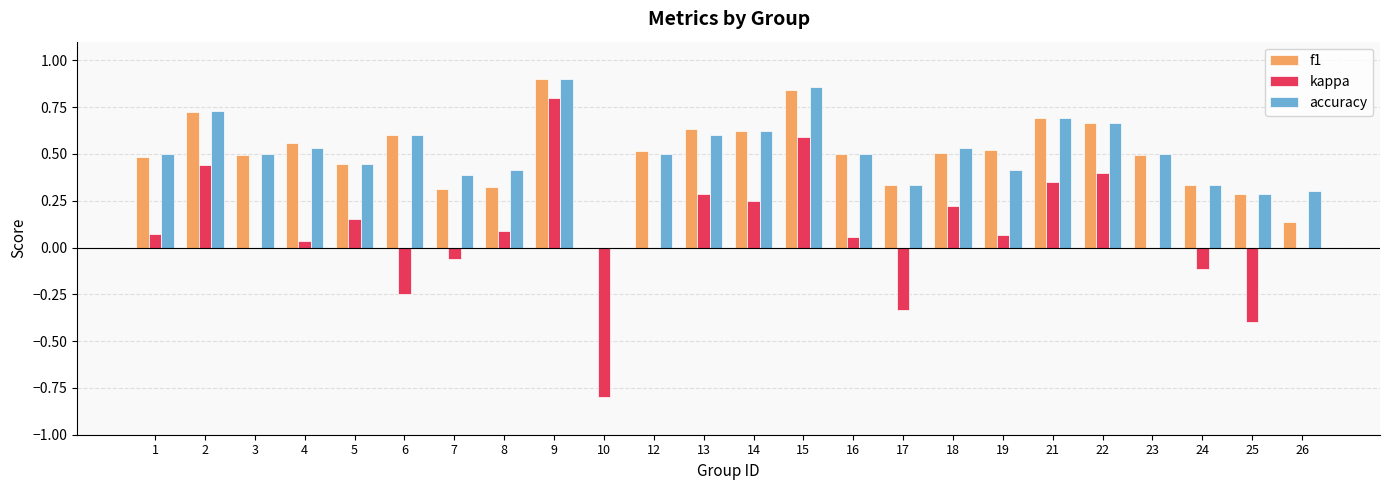

What is the sum of all f1 values?

11.9